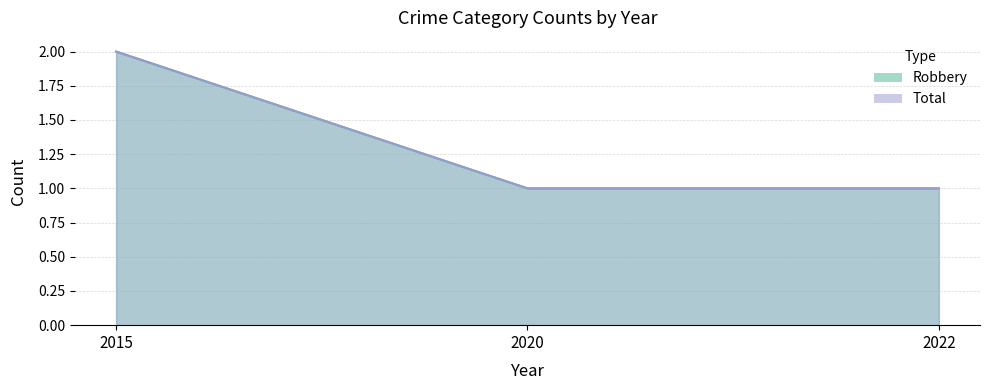

Count the number of categories in the chart.

3